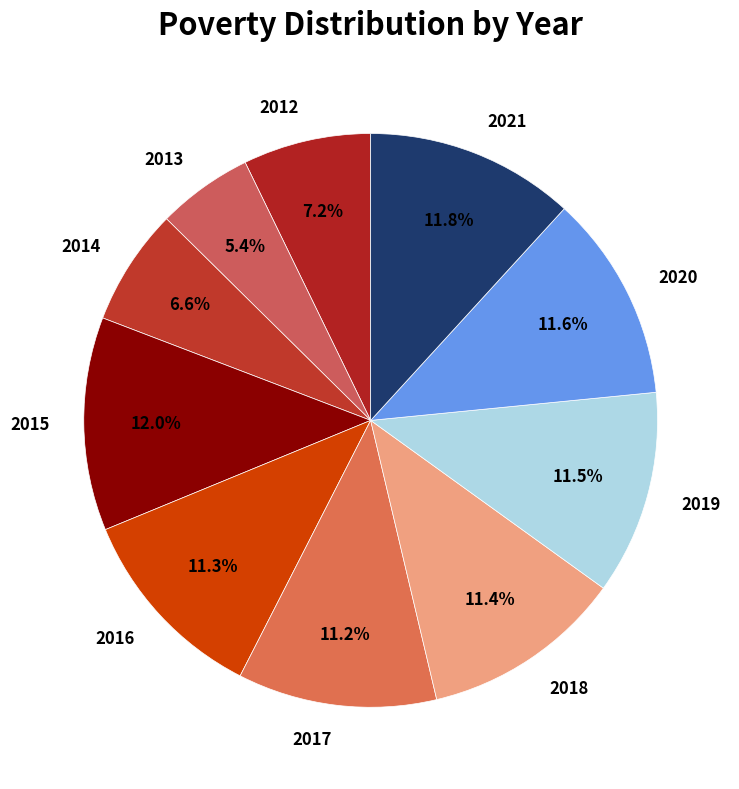

What percentage is NOT represented by 2015?

88.0%